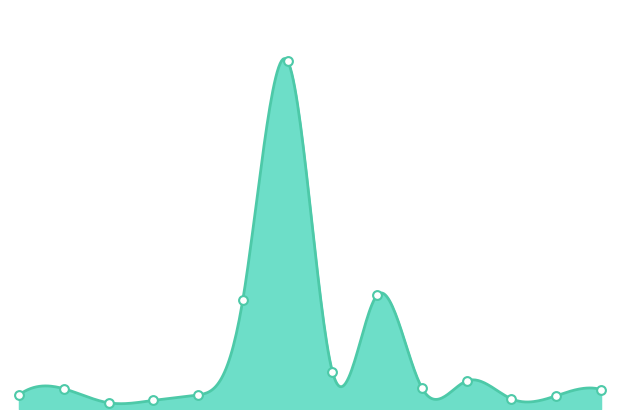

What is the ratio of the value at 2019-08-06 to the value at 2019-08-23?

0.6